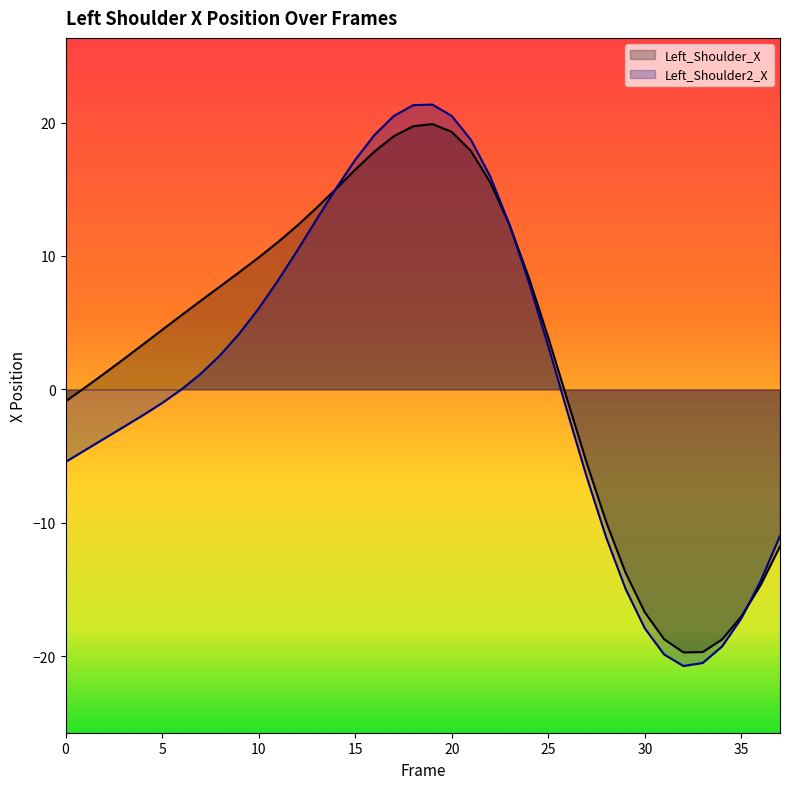

How many times do Left_Shoulder2_X and Left_Shoulder_X cross each other?

3